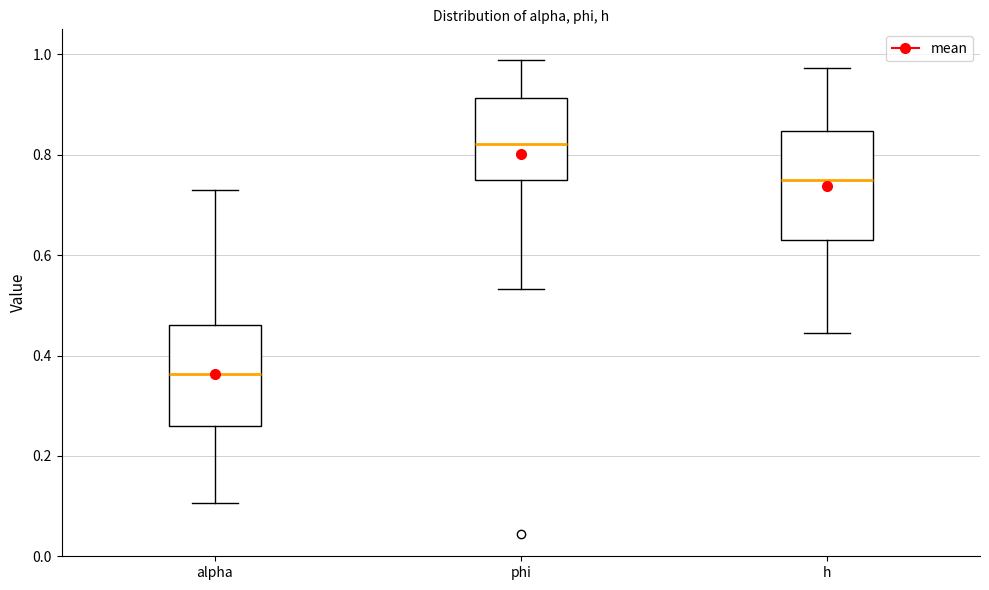

Reading left to right, read every box against the y-axis: the position of its median line, the range the box covers, and the ends of its whiskers. The values are not printed on the chart, so give them approximately, as read against the axis.

alpha: median 0.36, box 0.26 to 0.46, whiskers 0.10 to 0.74
phi: median 0.82, box 0.74 to 0.92, whiskers 0.54 to 0.98
h: median 0.74, box 0.64 to 0.84, whiskers 0.44 to 0.98